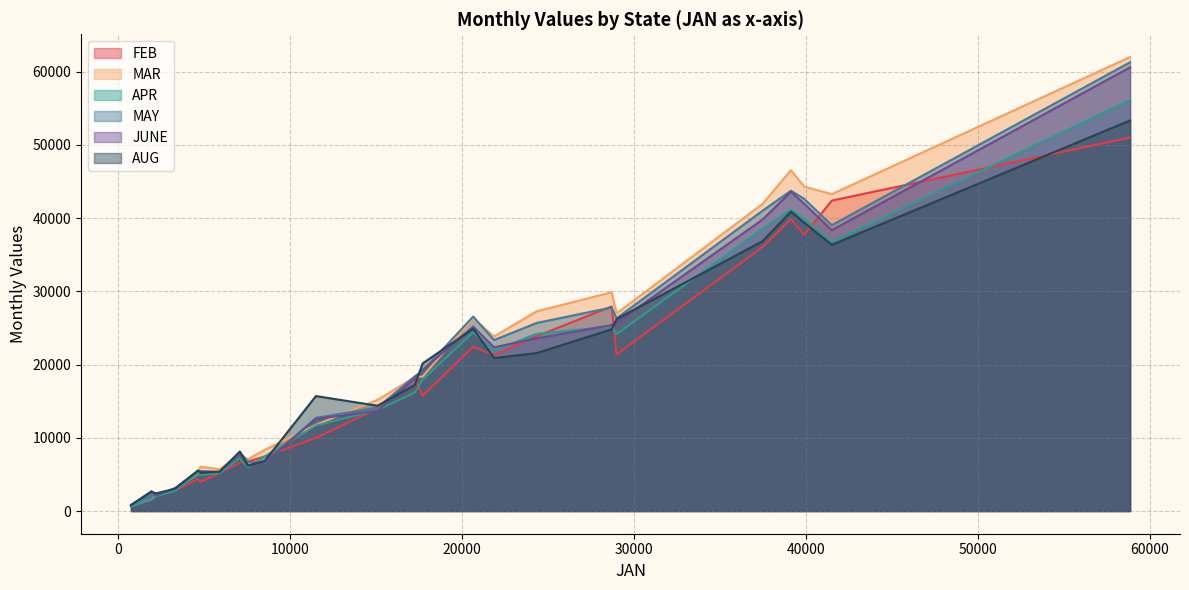

Is it true that FEB equals 29766 at 21850?

False